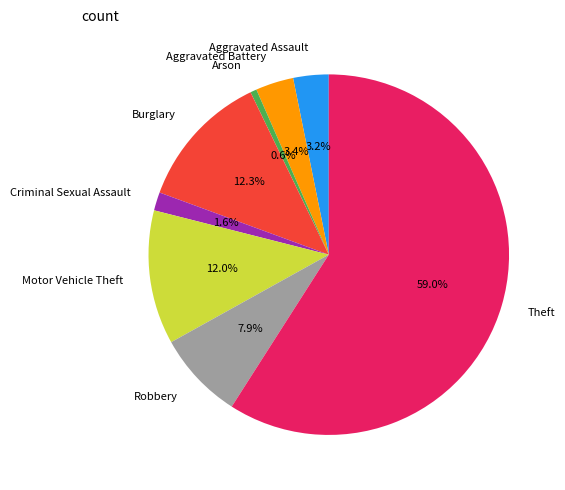

Which slice represents more than half of the pie?

Theft